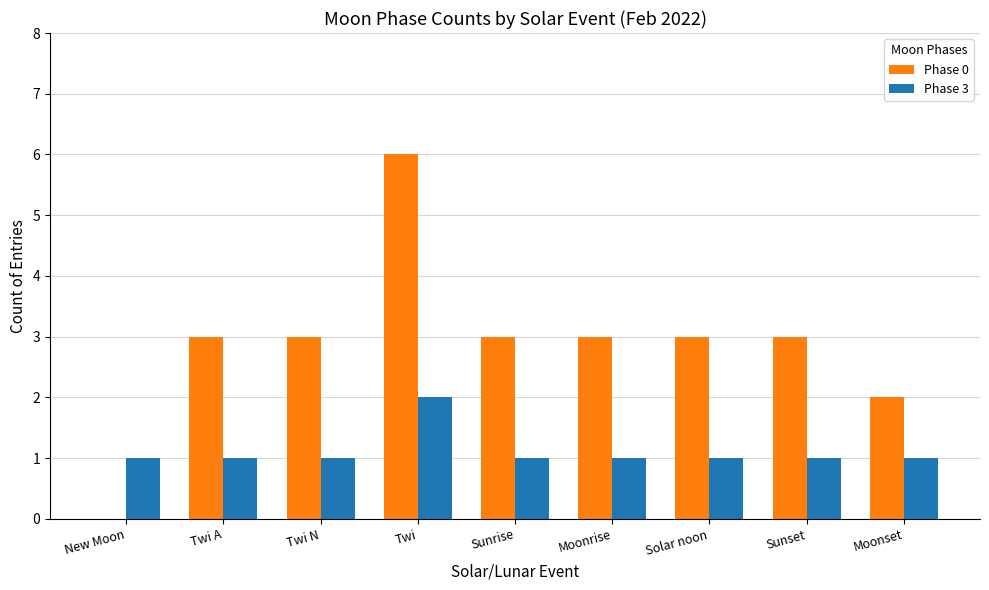

What is the total value across all series at Twi N?

4